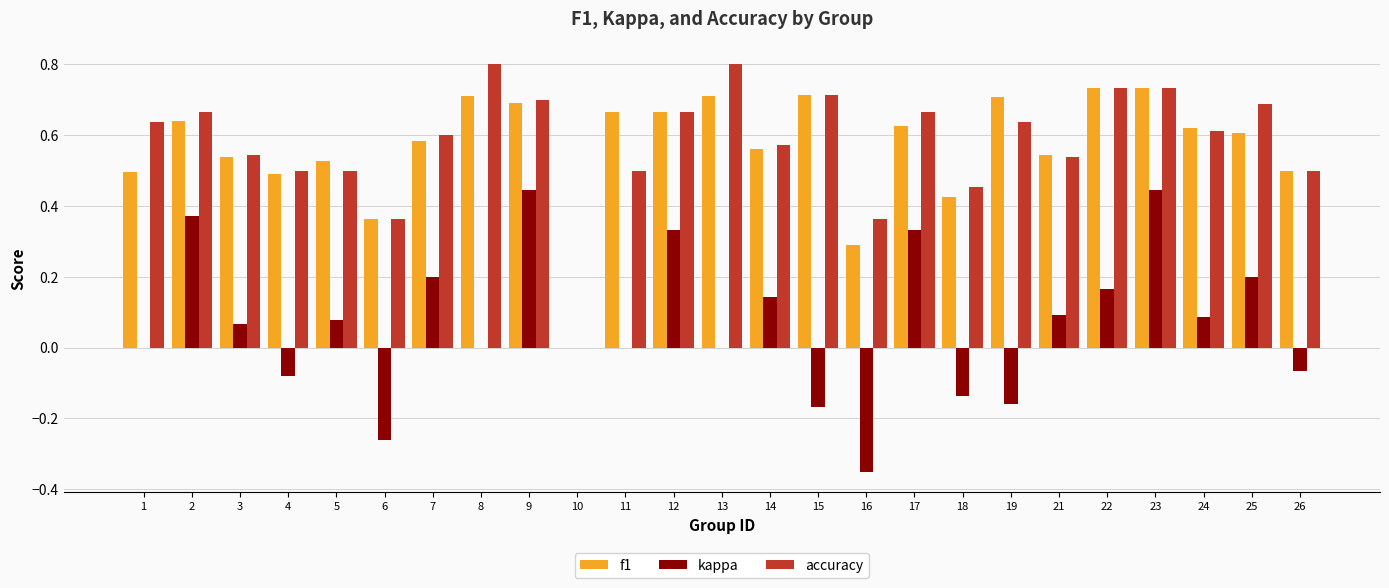

What is the sum of the f1 values at 26 and 3?

1.0